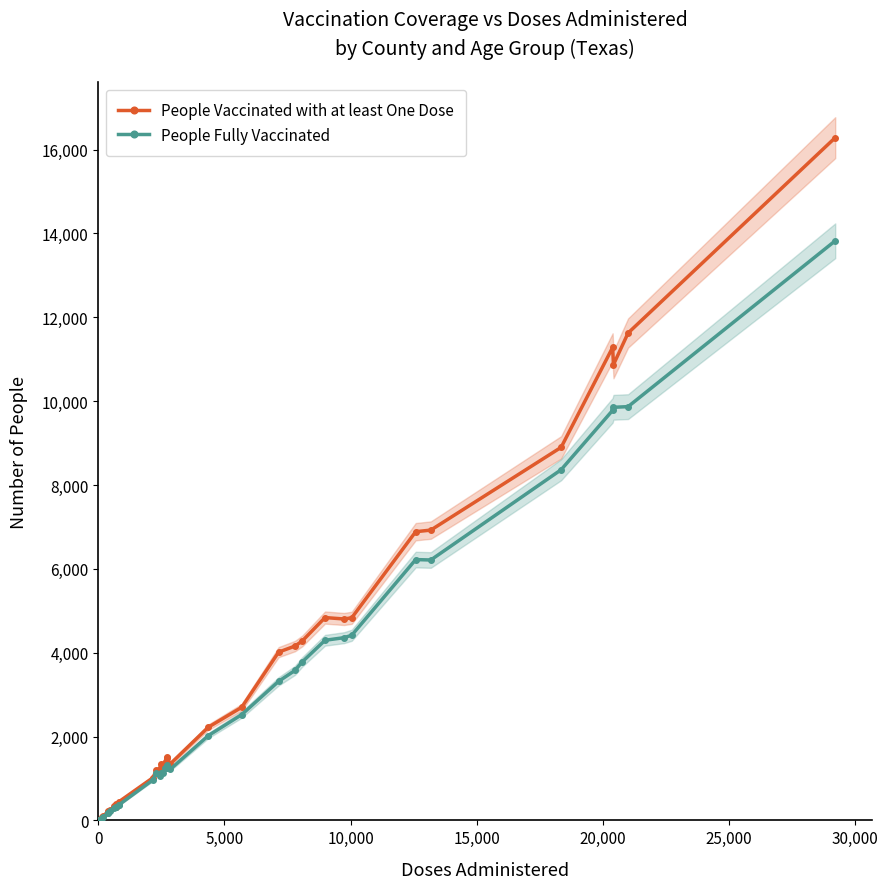

True or false: People Vaccinated with at least One Dose and People Fully Vaccinated intersect in this chart.

False